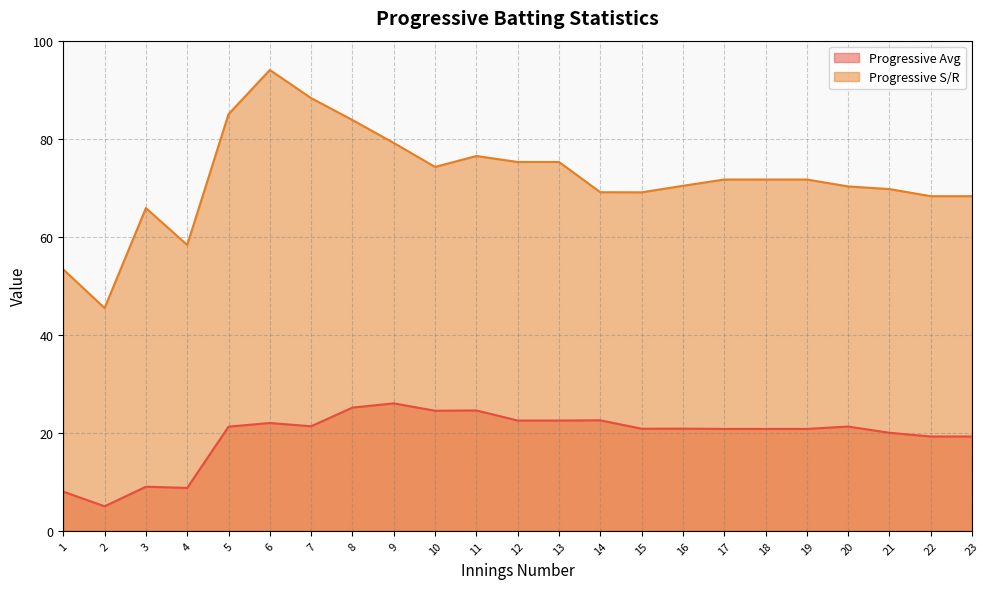

Which label corresponds to the largest value in the chart?

6